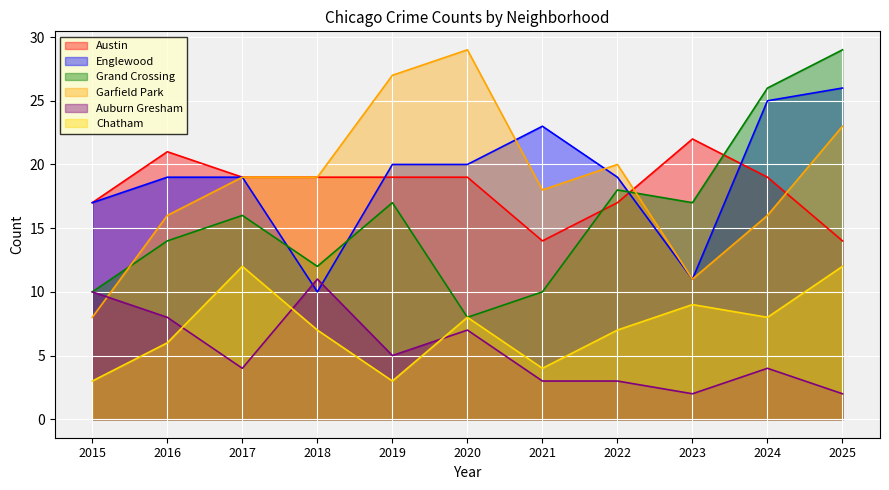

Which series has the largest range (max minus min)?

Grand Crossing